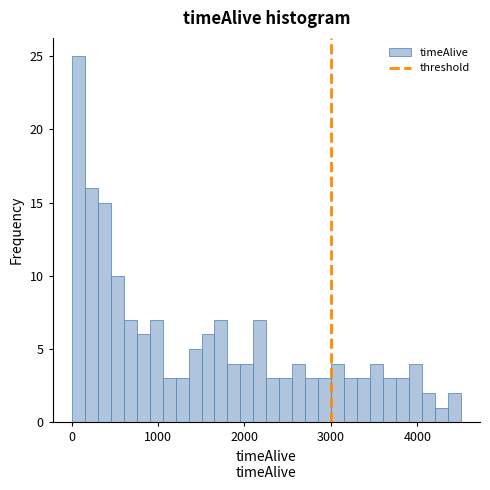

Around what value on the x-axis is the tallest bar? Give the approximate position of its centre, as read against the axis.

100